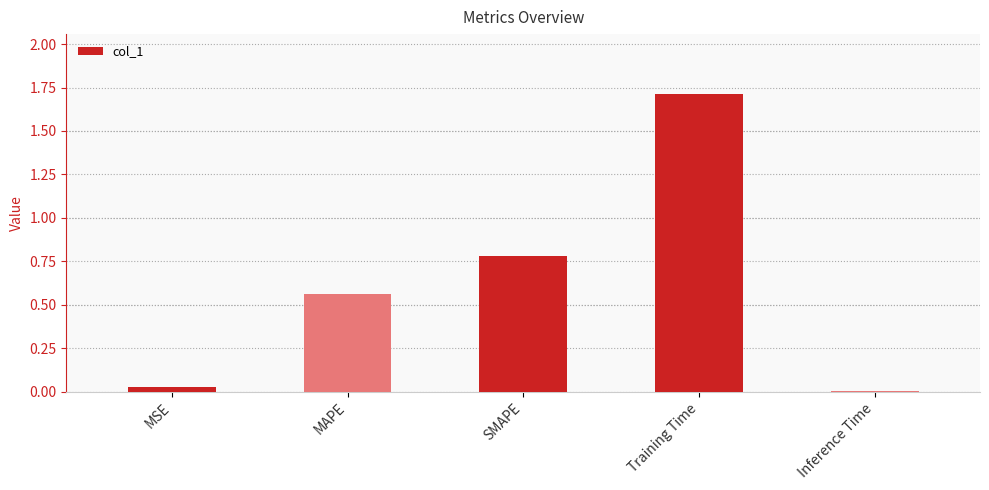

True or false: the data shows 0.0 at MSE.

True